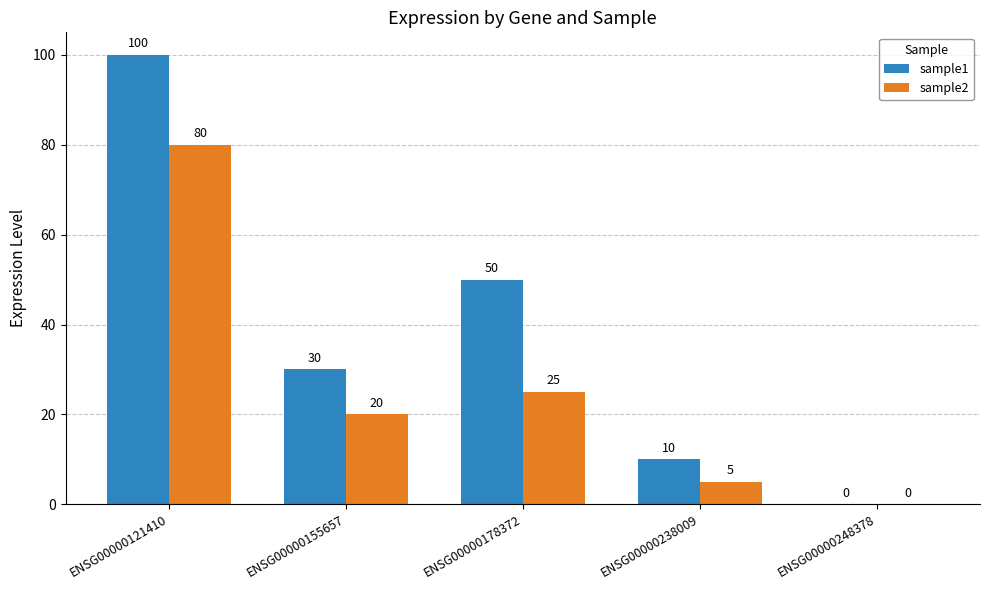

Count the number of data series in this chart.

2